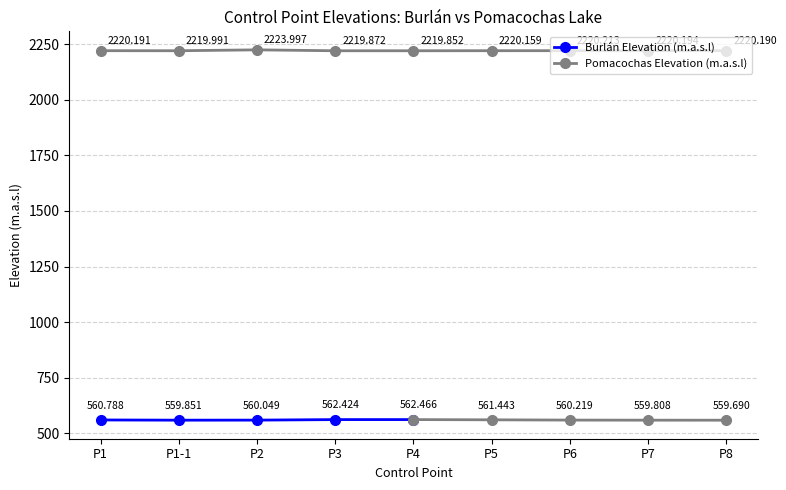

Which has a higher value, P1-1 or P1?

P1